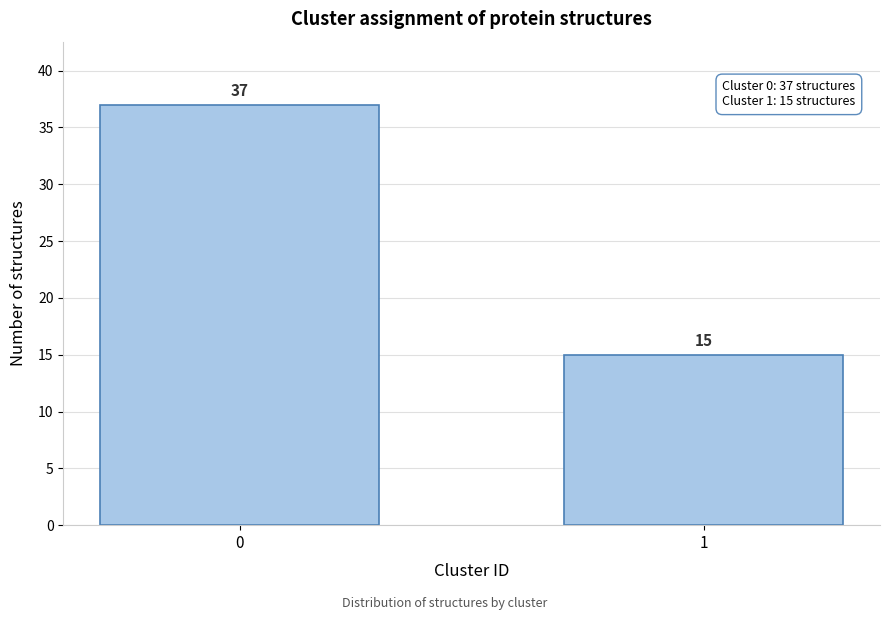

Reading right to left, extract all data points from this chart.

1=15	0=37